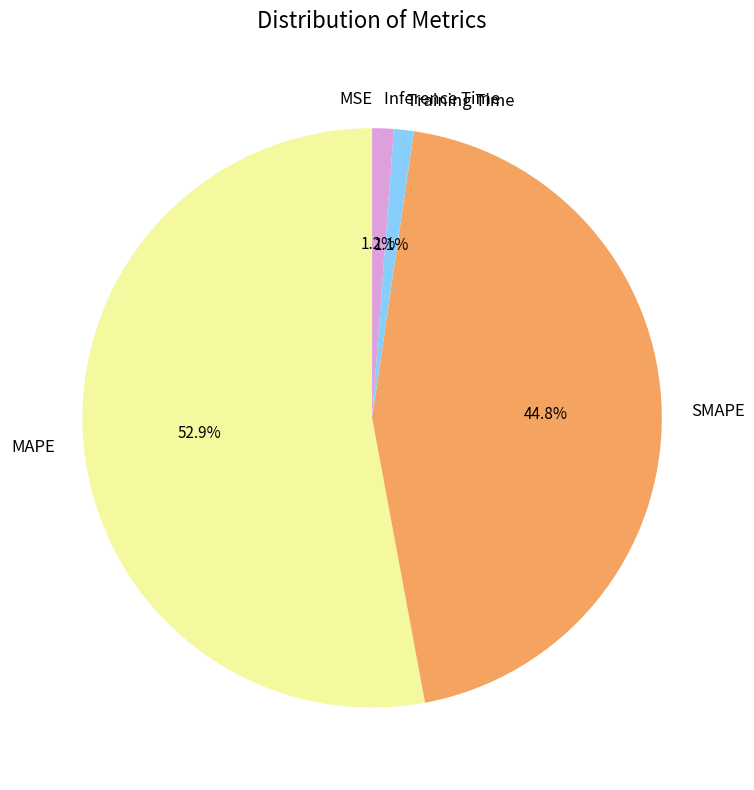

What is the largest slice in the pie chart?

MAPE